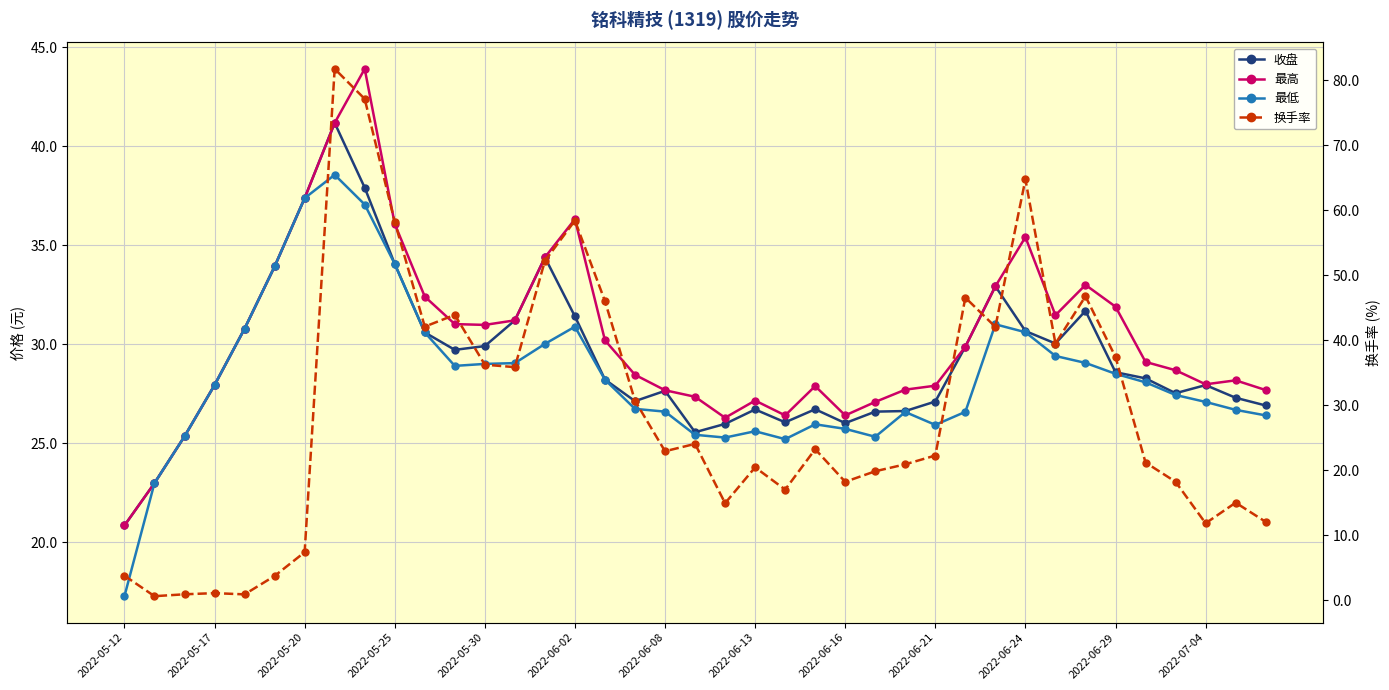

The 最低 series shows 31.0 at 29. True or false?

True